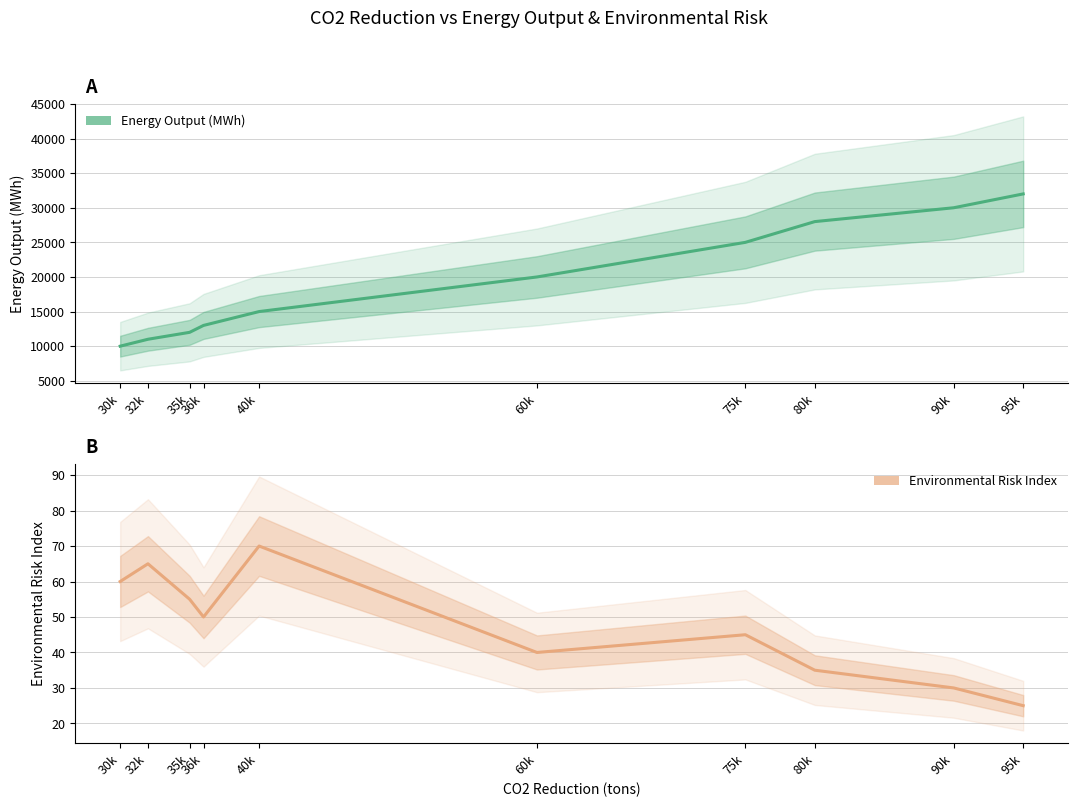

How many data points does each series have?

10